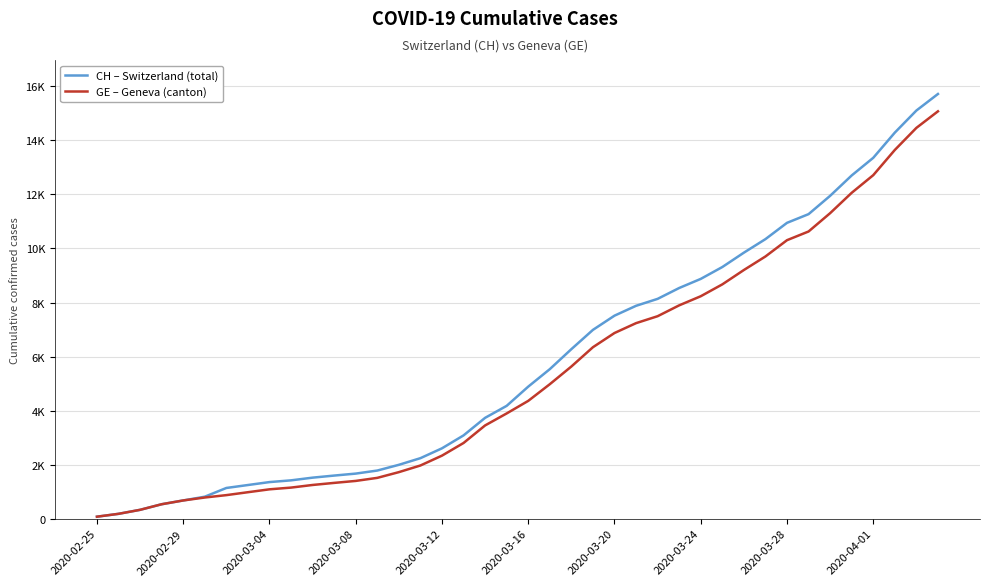

Does the chart display data point markers on the line(s)?

No